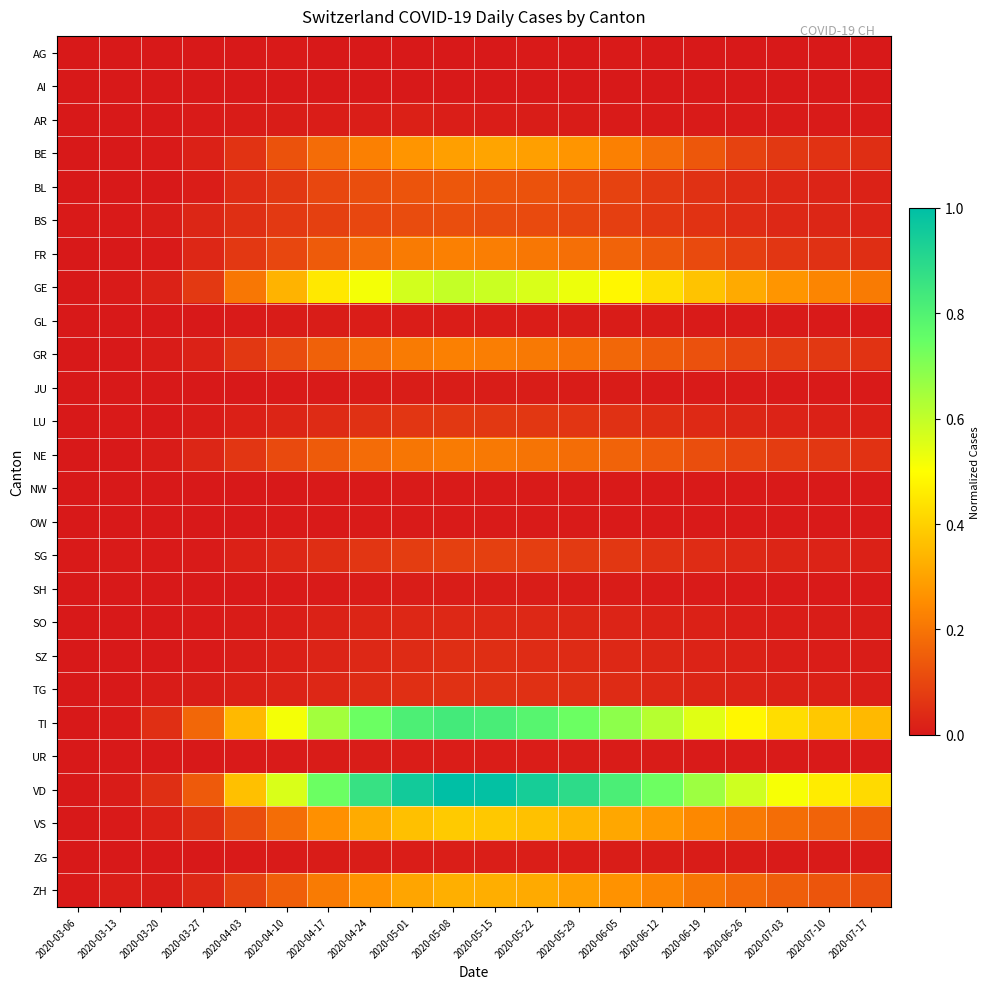

Which series changed the most between 2020-04-10 and 2020-07-10?

TI